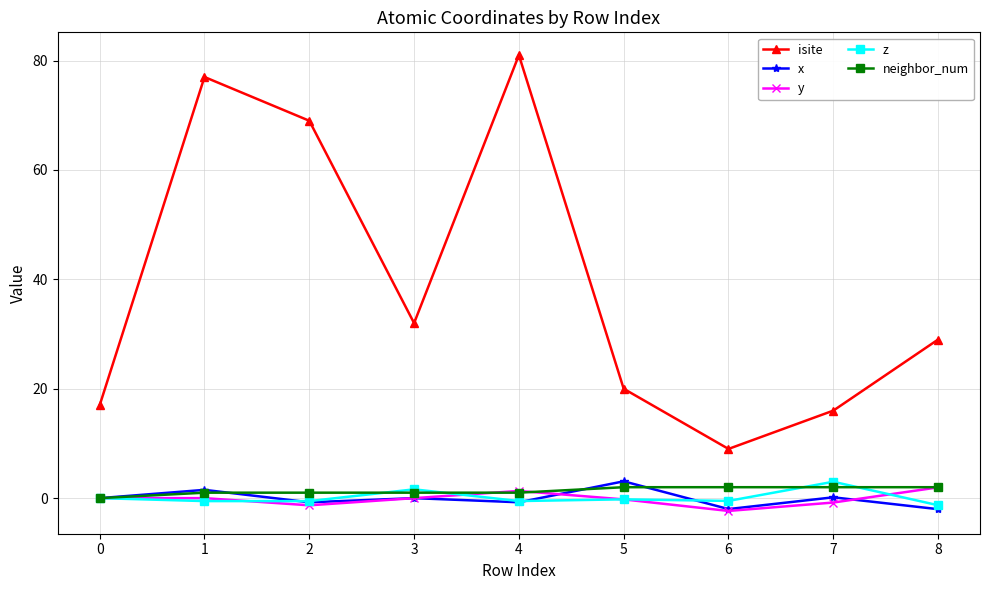

True or false: x has more than 2 interior local peaks.

True